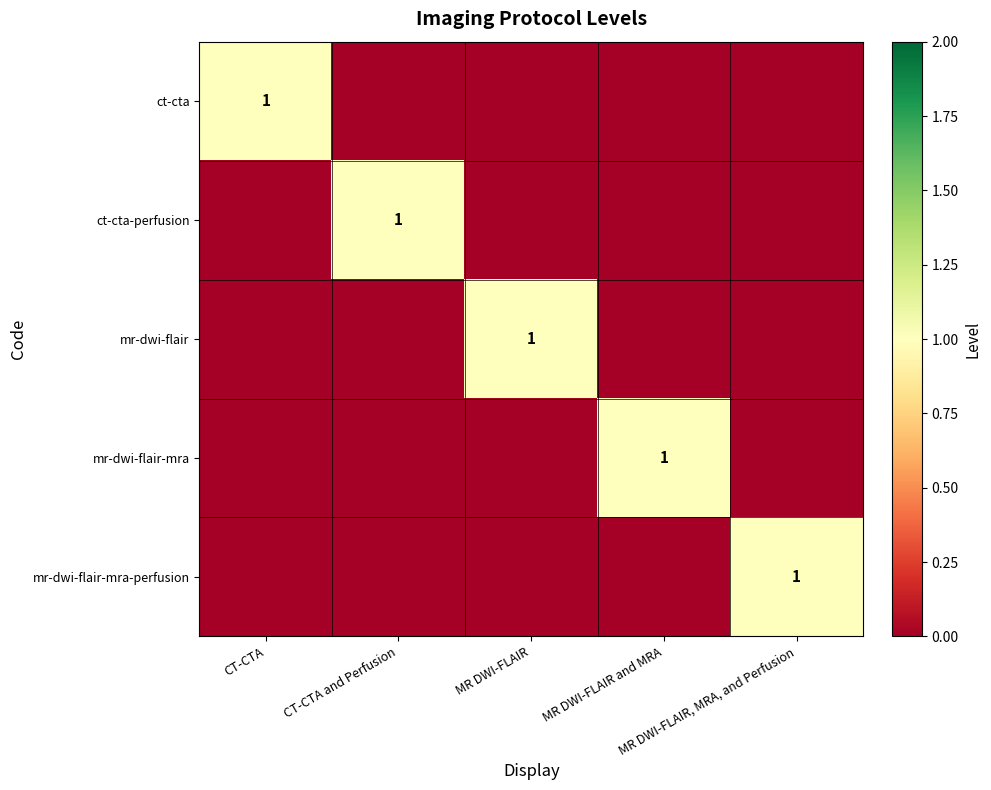

Which series has the largest total across all categories?

ct-cta